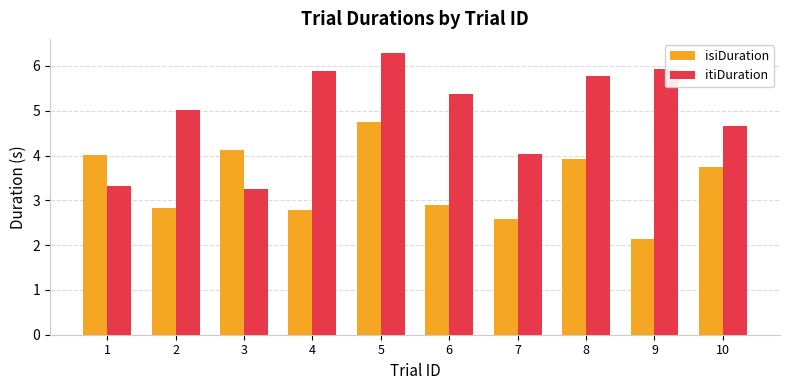

What is the maximum value shown in the chart?

6.3